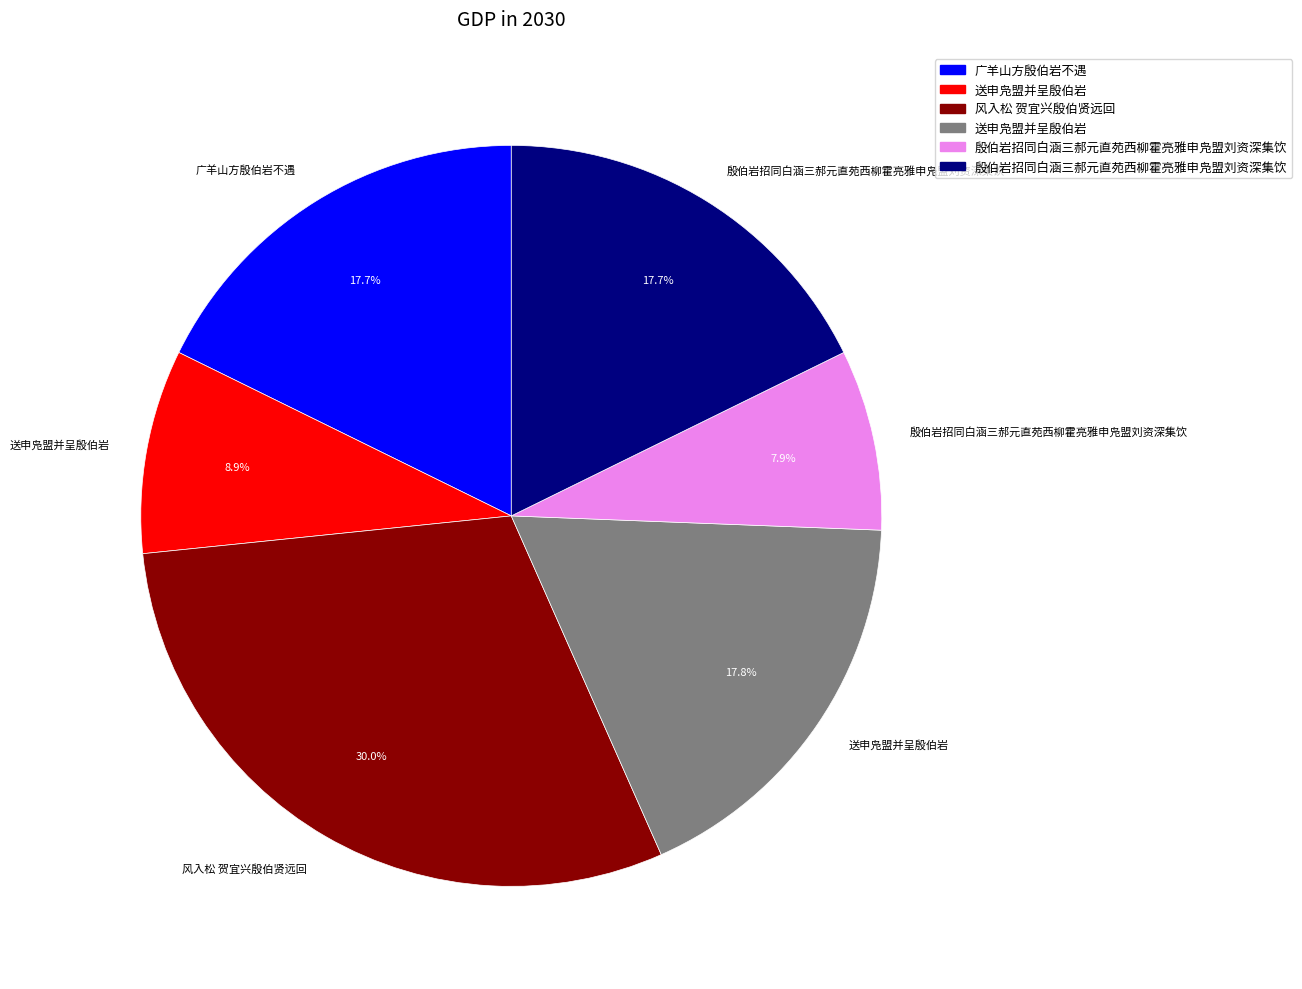

Does any single category account for the majority?

No